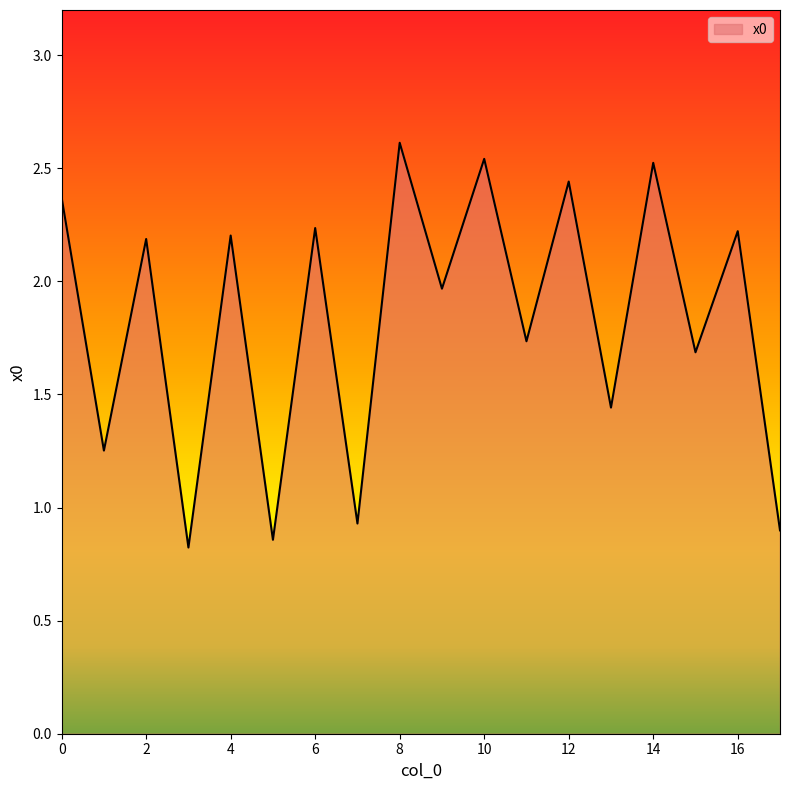

What is the greatest value displayed?

2.6